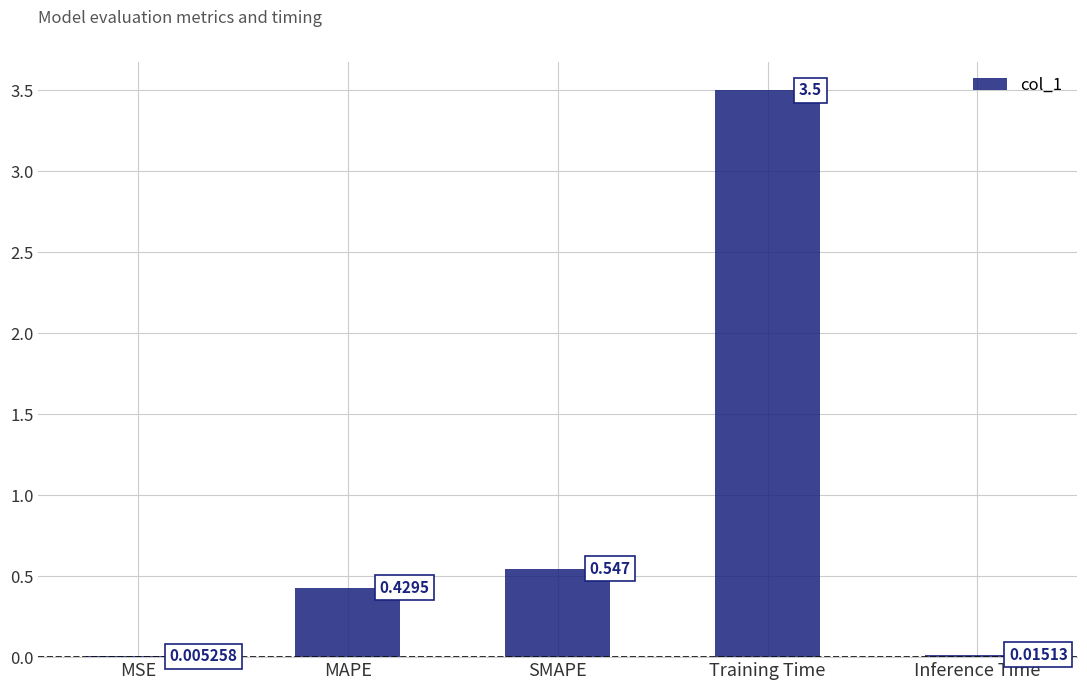

At which label is the value closest to 1?

SMAPE